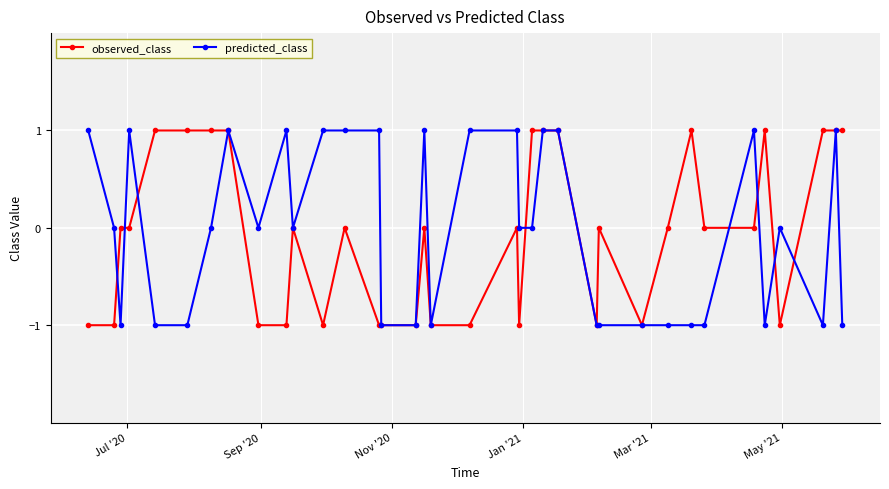

True or false: predicted_class has more than 0 interior local peaks.

True